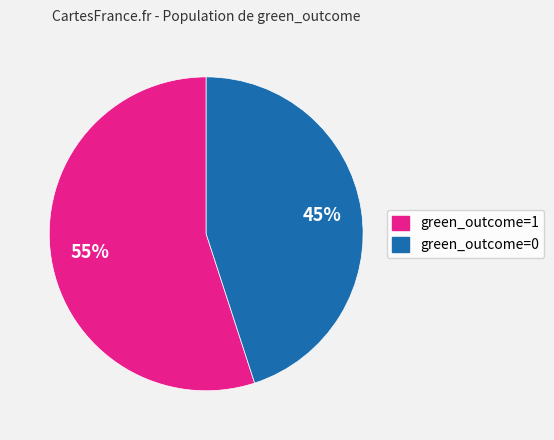

Is it true that green_outcome=0 is 53% of the pie?

False